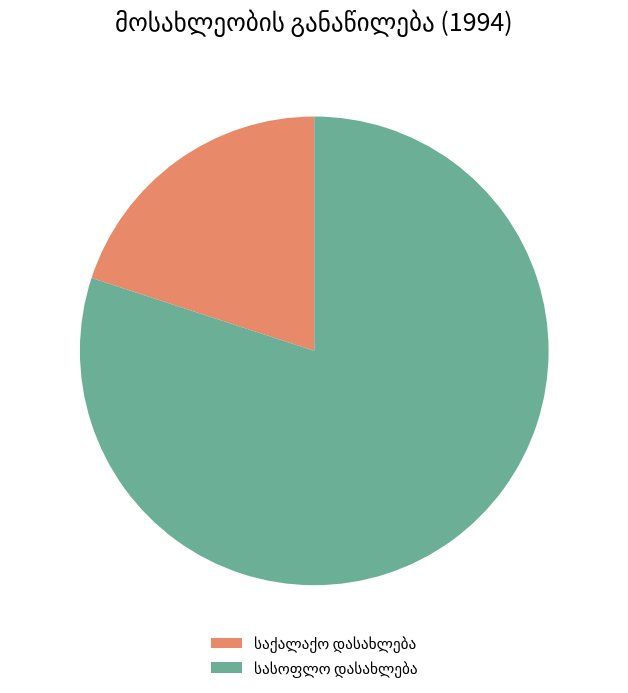

How many segments does this pie chart have?

2